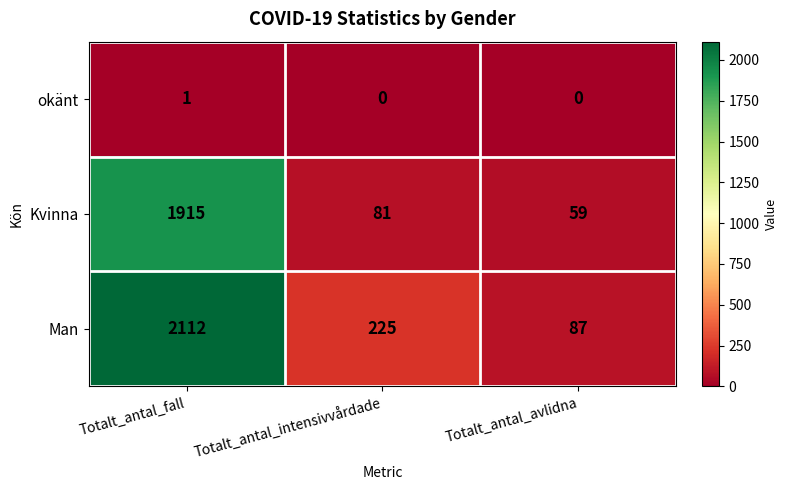

Reading right to left, what are all the values shown in this chart?

okänt: 0	0	1
Kvinna: 59	81	1915
Man: 87	225	2112